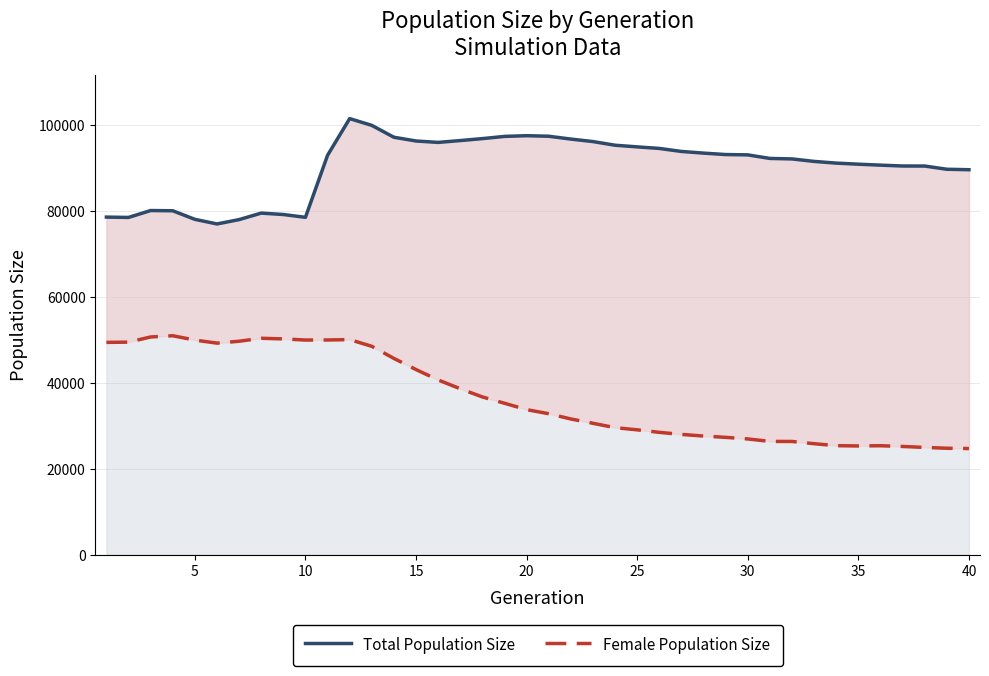

True or false: Female Population Size has more than 2 points higher than both neighbors.

True